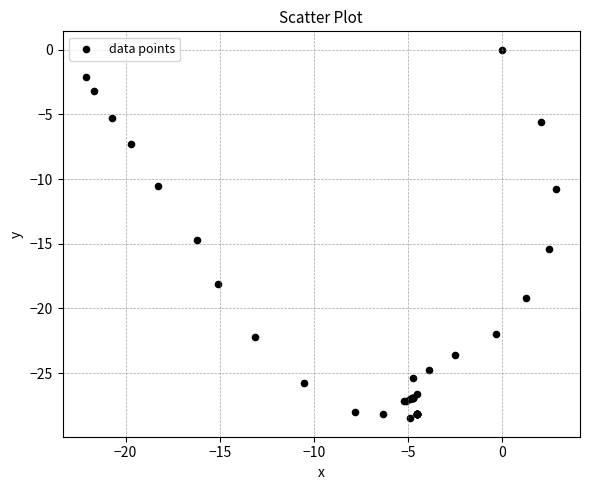

What Y value in the scatter plot is closest to -14?

-14.7